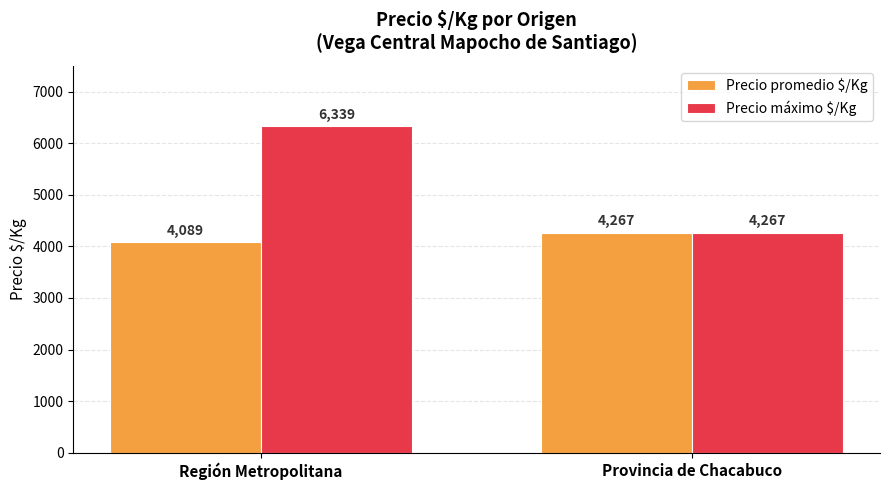

List the labels in order of Precio promedio $/Kg value, smallest first.

Región Metropolitana, Provincia de Chacabuco